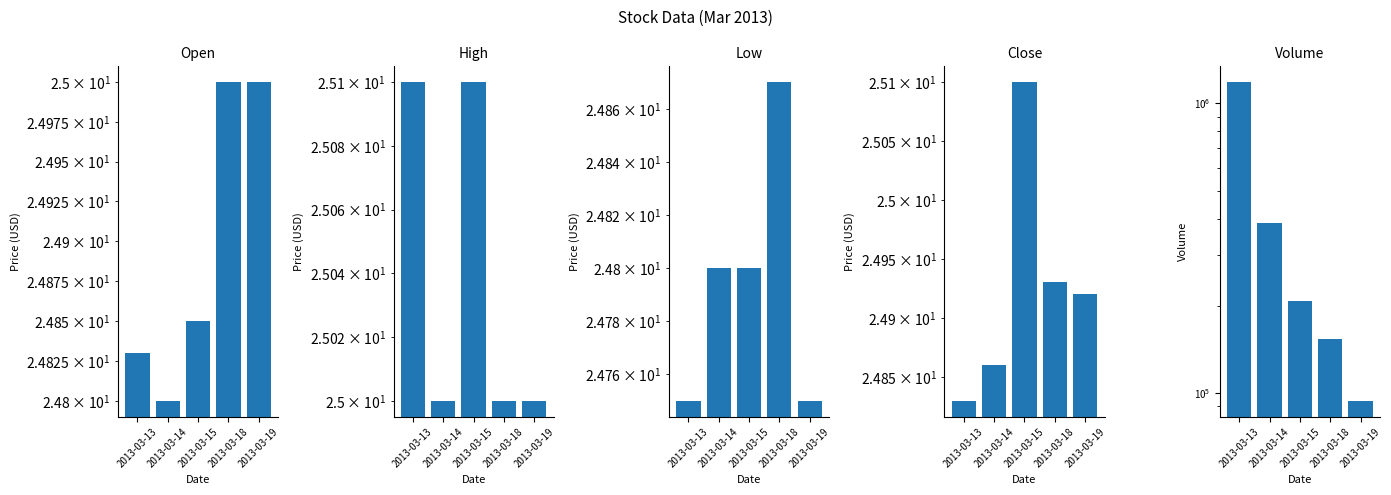

The value of Volume at 2013-03-14 is 386963.0. True or false?

True